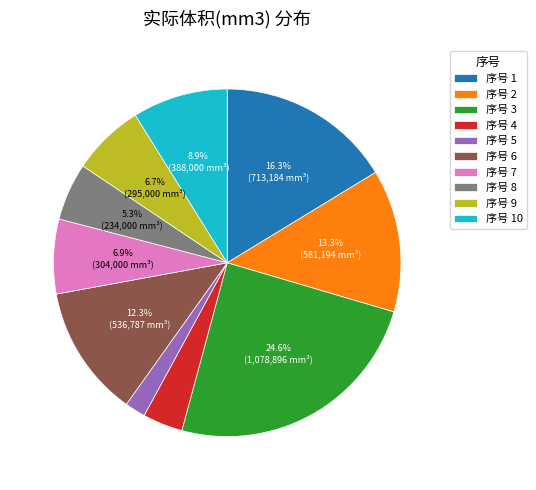

What percentage is NOT represented by 序号 10?

91.1%